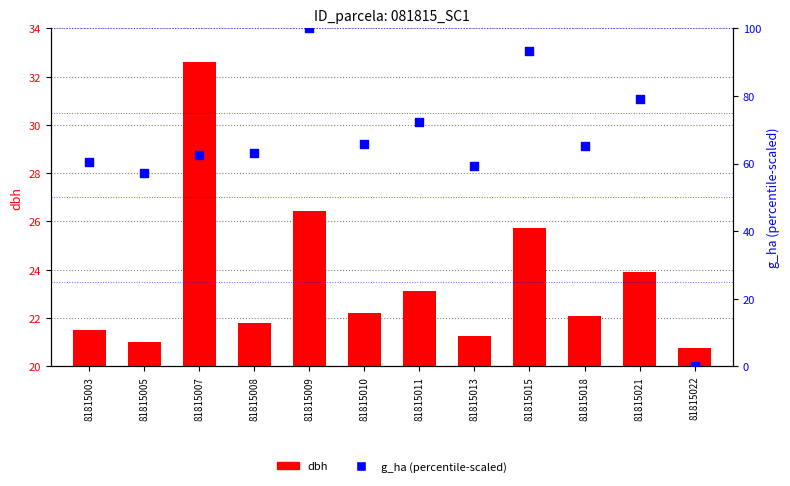

At which category is the sum across all series the highest?

81815009